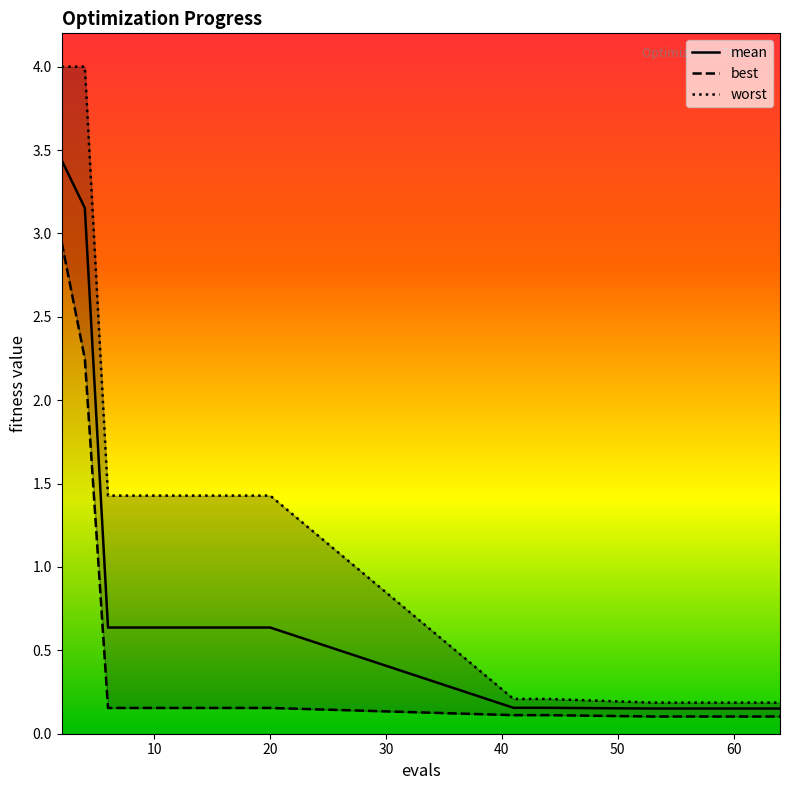

What is the highest value of the mean series?

3.4